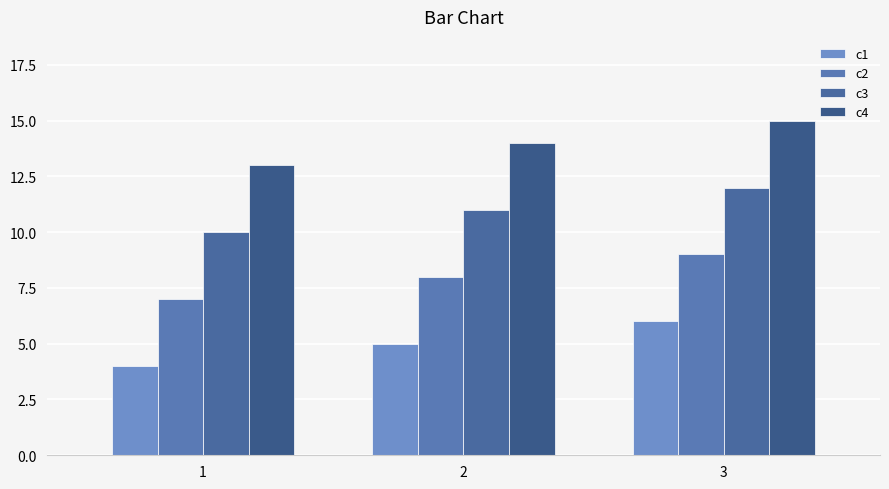

What is the sum of all c4 values?

42